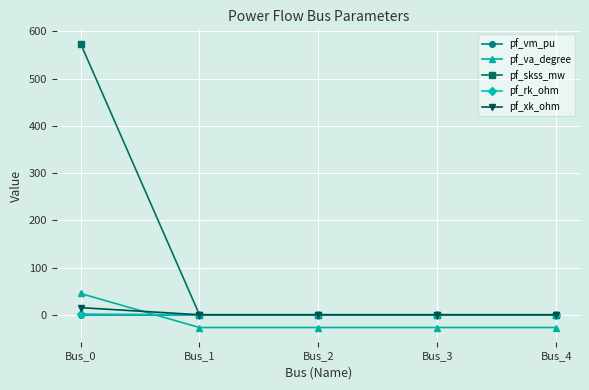

What is the total value across all series at Bus_1?

-26.7